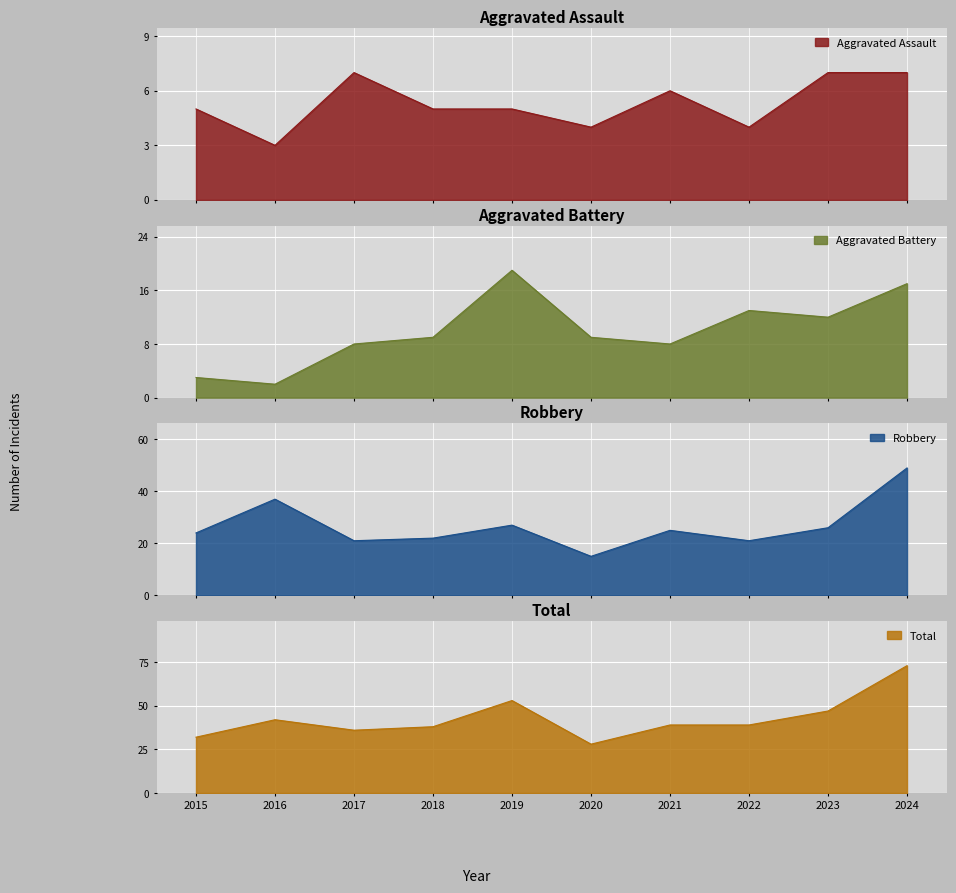

Is it true that Total equals 45 at 2020?

False